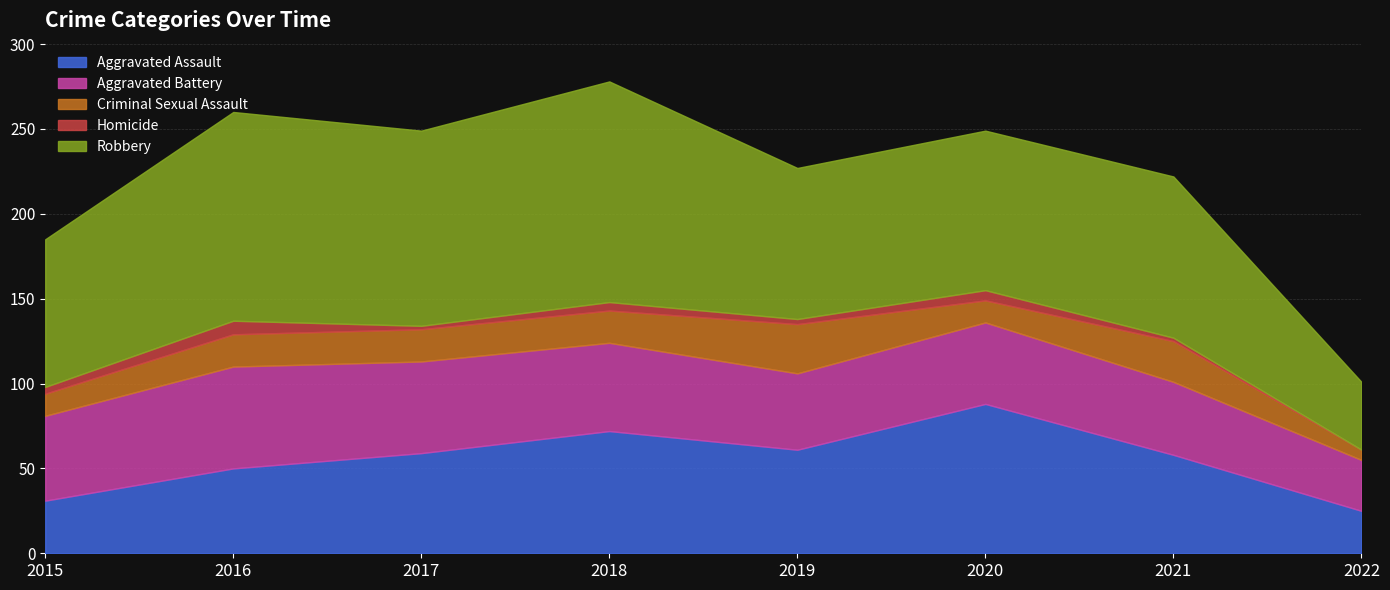

At which category does Aggravated Assault reach its first local valley?

2019